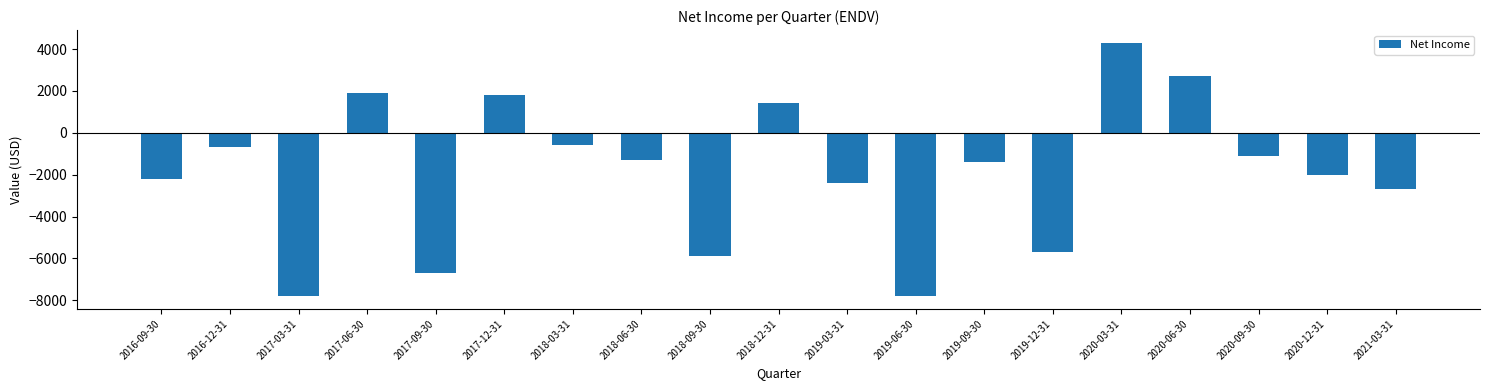

Which has a higher value, 2018-12-31 or 2020-06-30?

2020-06-30